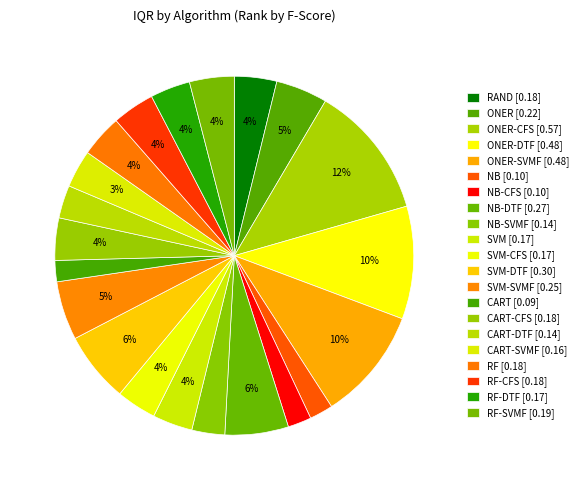

To the nearest percent, what is the difference between the largest and smallest slice percentages?

10%